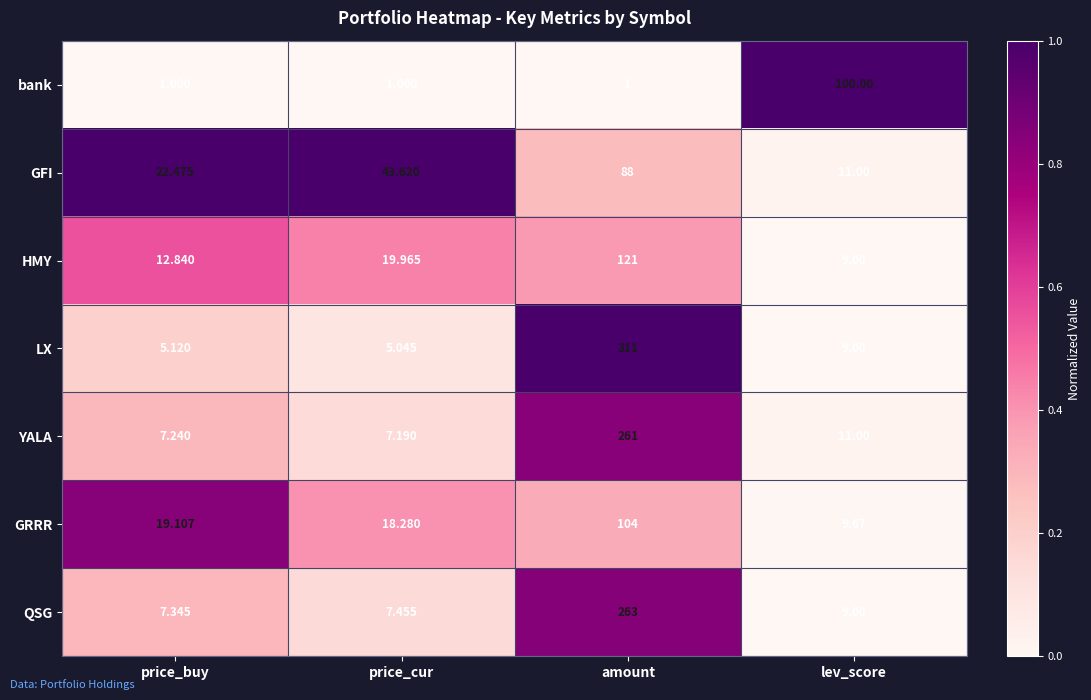

Between amount and lev_score, which series saw the biggest shift?

LX